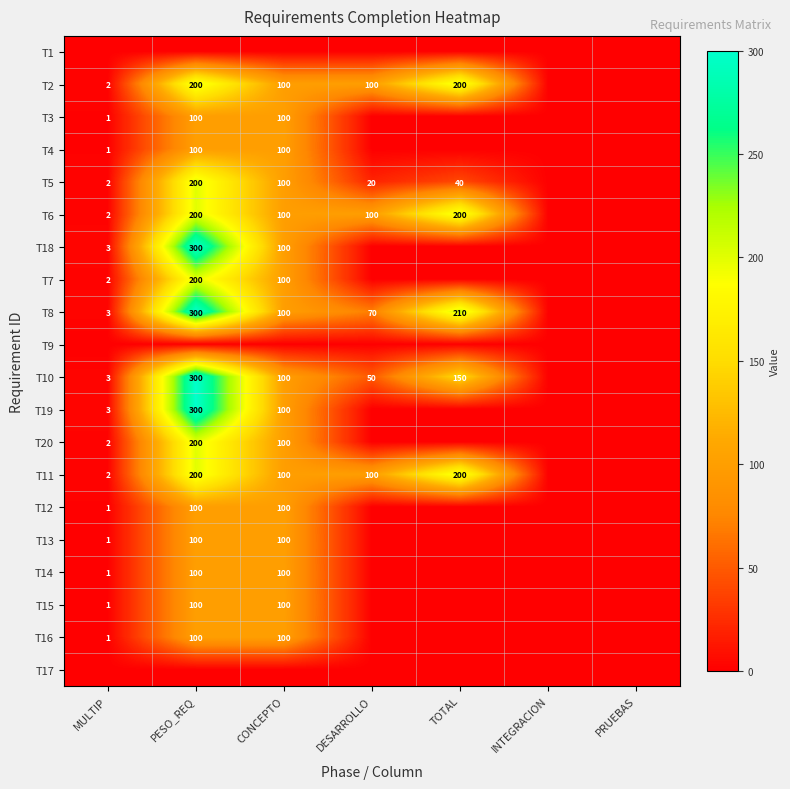

True or false: T8 has a value of 27 at DESARROLLO.

False